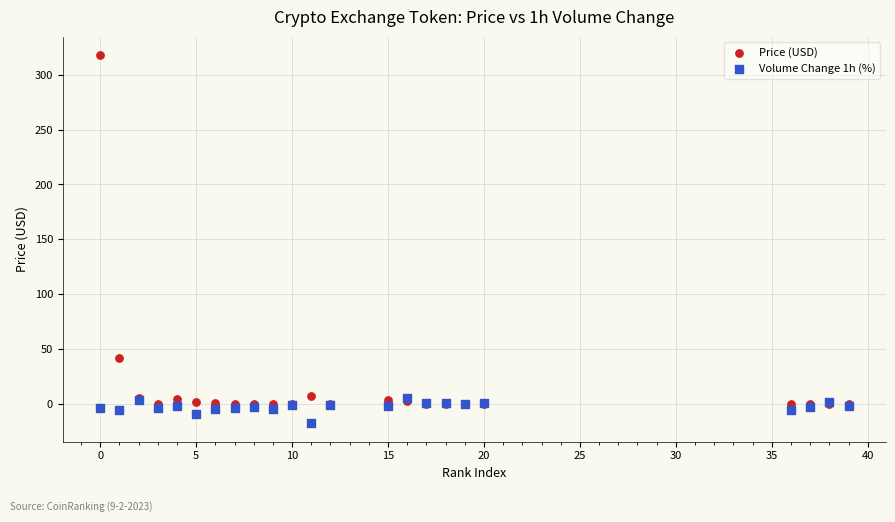

Which series reaches the maximum Y coordinate?

Price (USD)